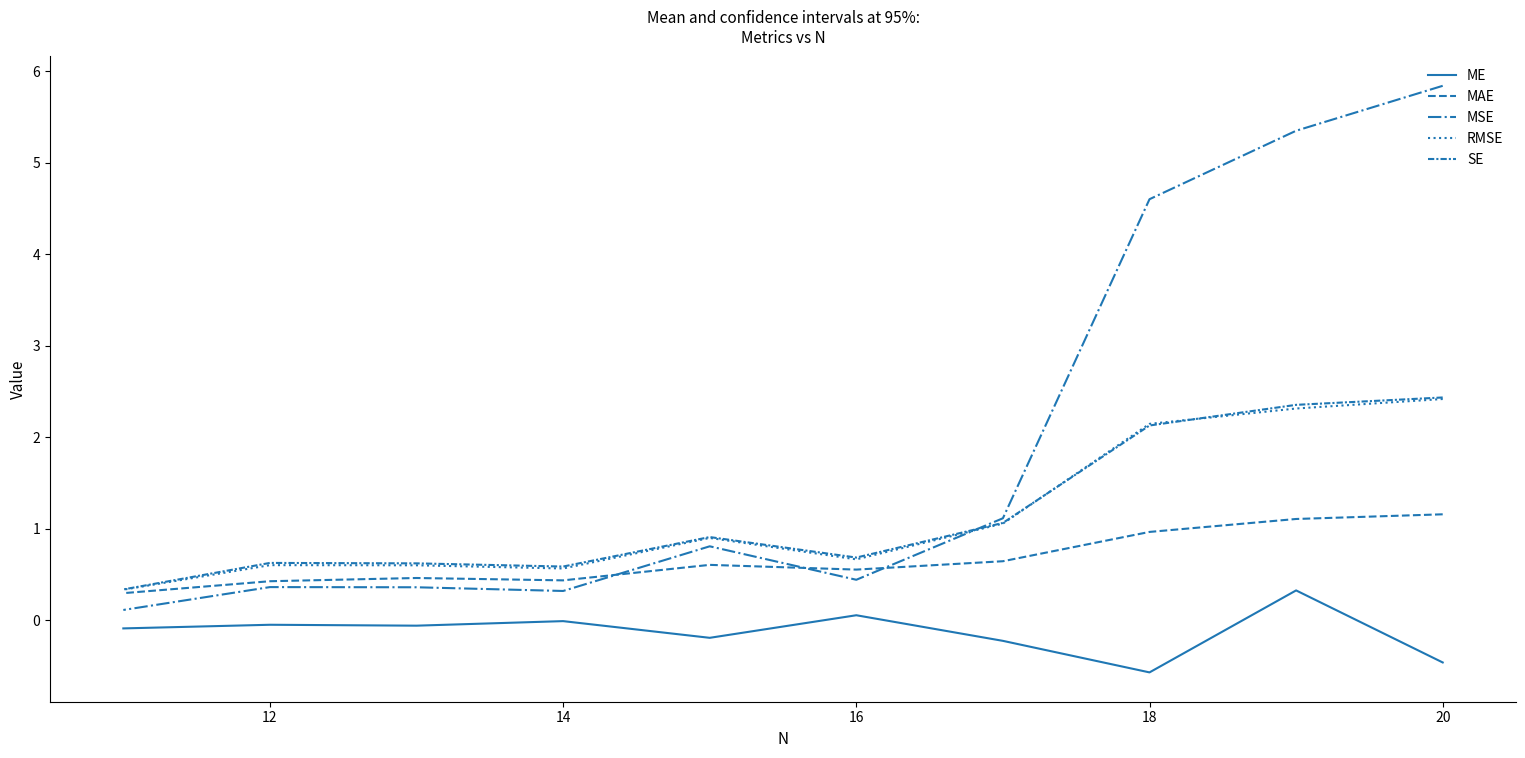

What is the difference between the maximum and minimum values in the MAE series?

0.9